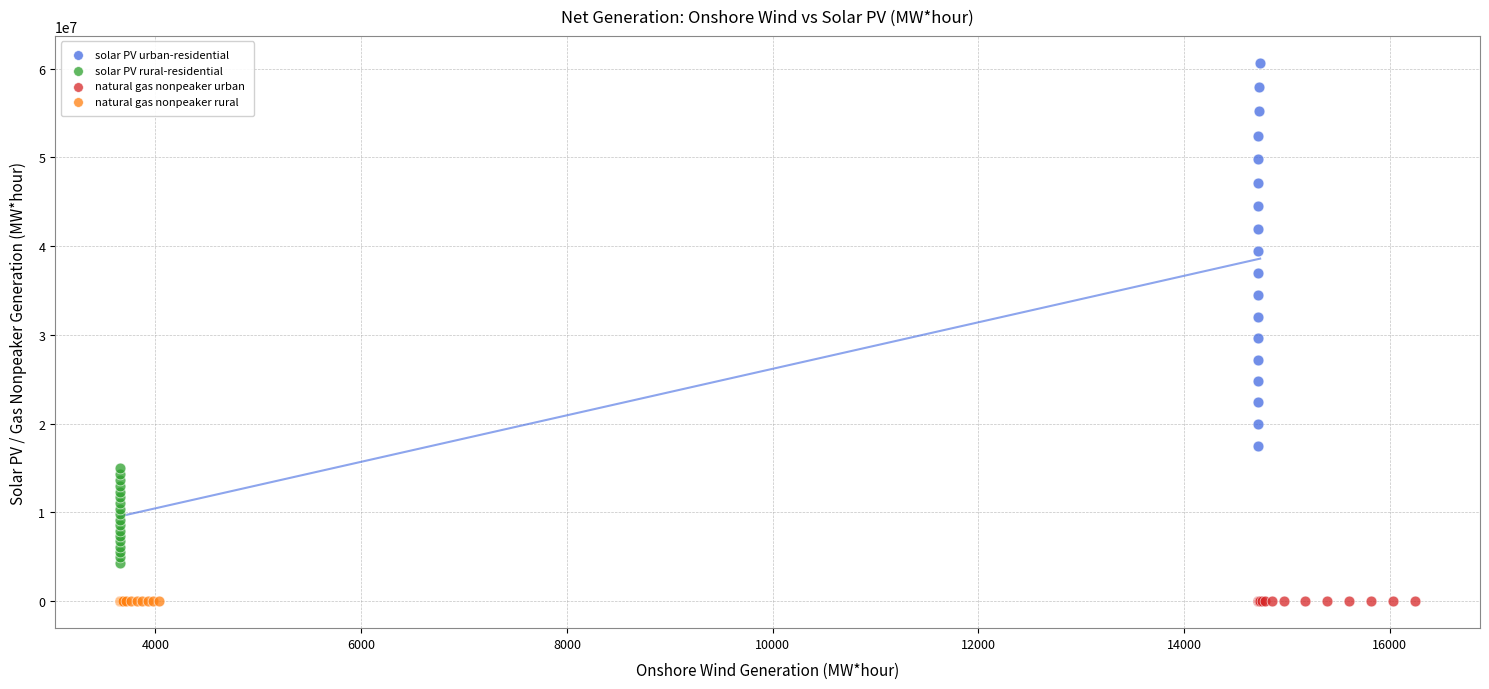

Which series contains the highest Y value?

solar PV urban-residential